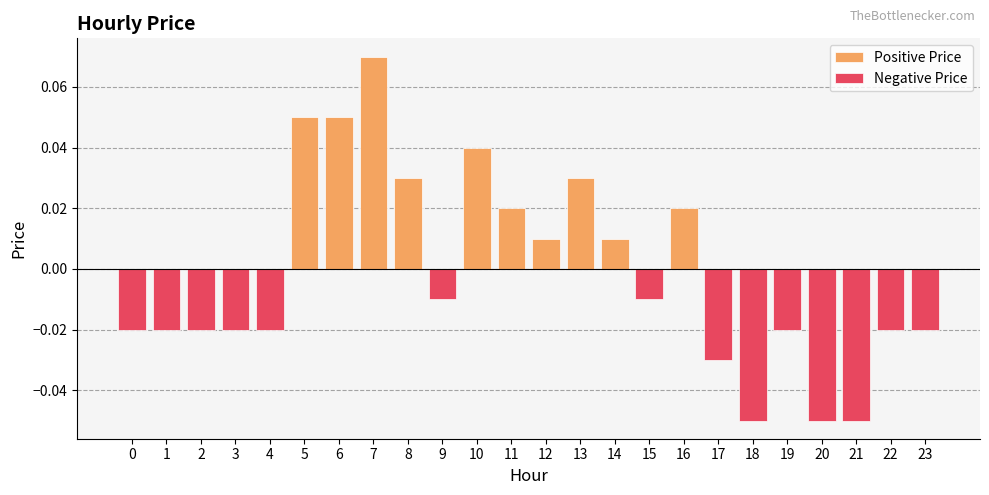

How many Positive Price values are between 0 and 1?

10